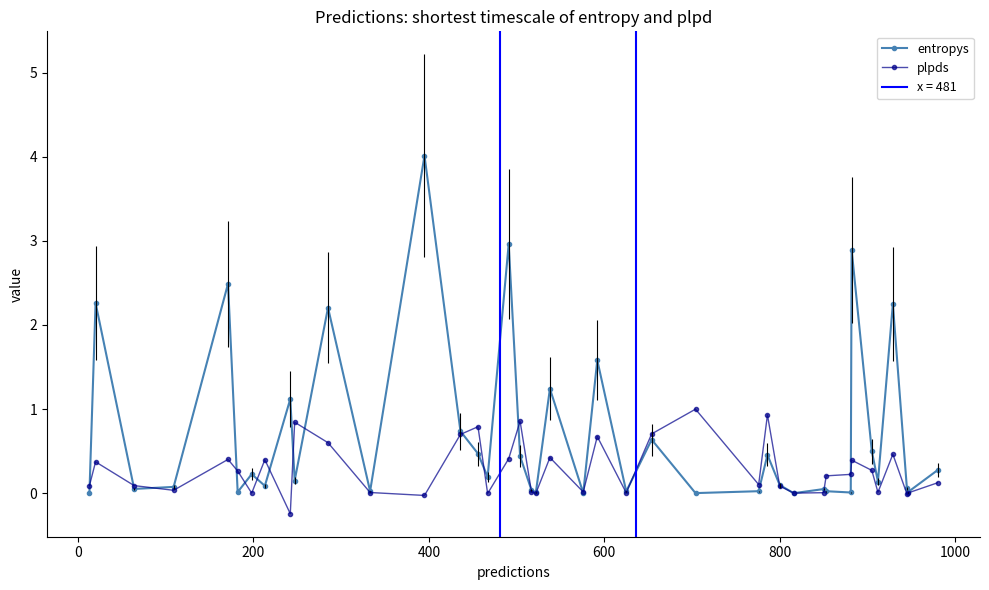

What is the value of the entropys point at the 2nd from the left?

2.3